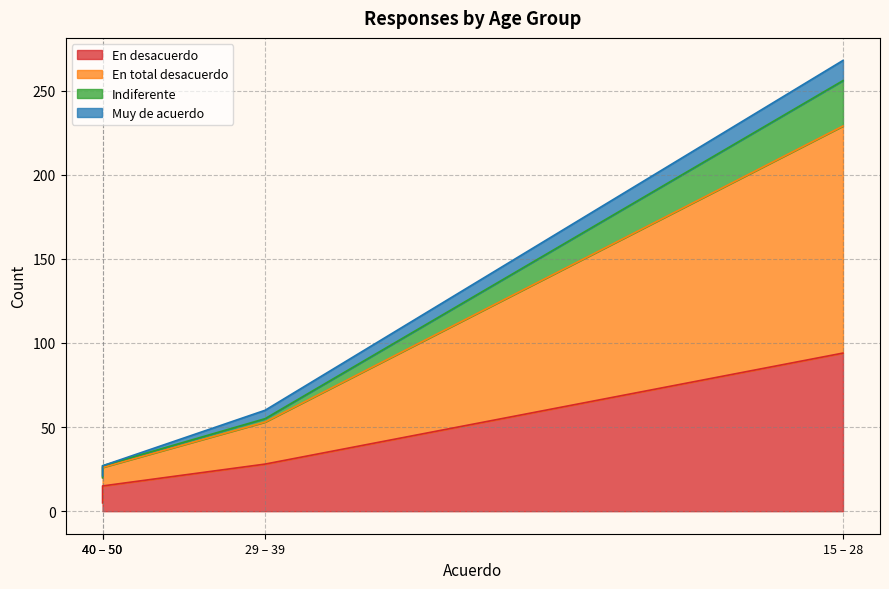

Which category has the highest value in the En desacuerdo series?

15 – 28